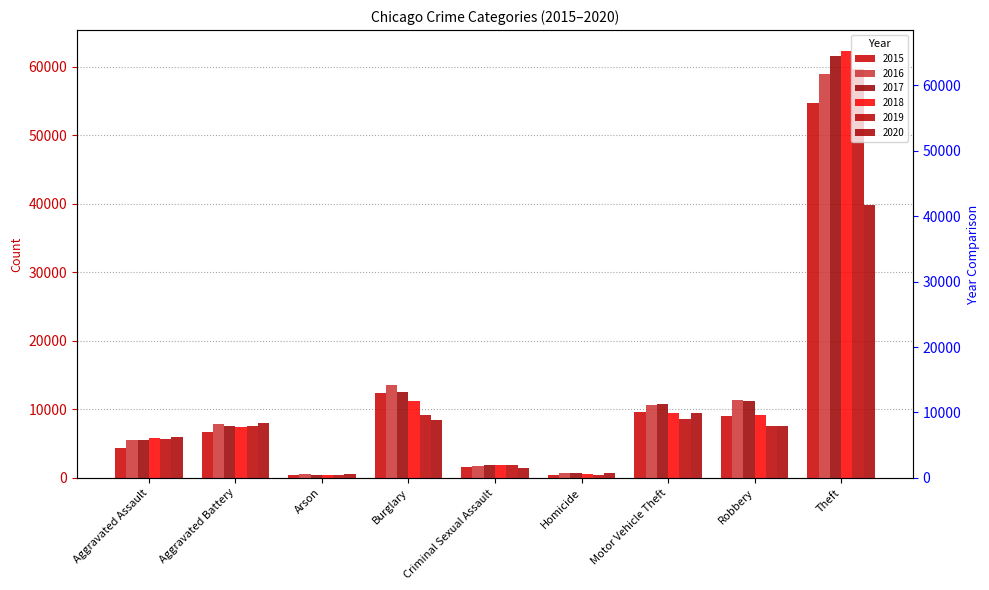

What is the minimum value for 2015?

433